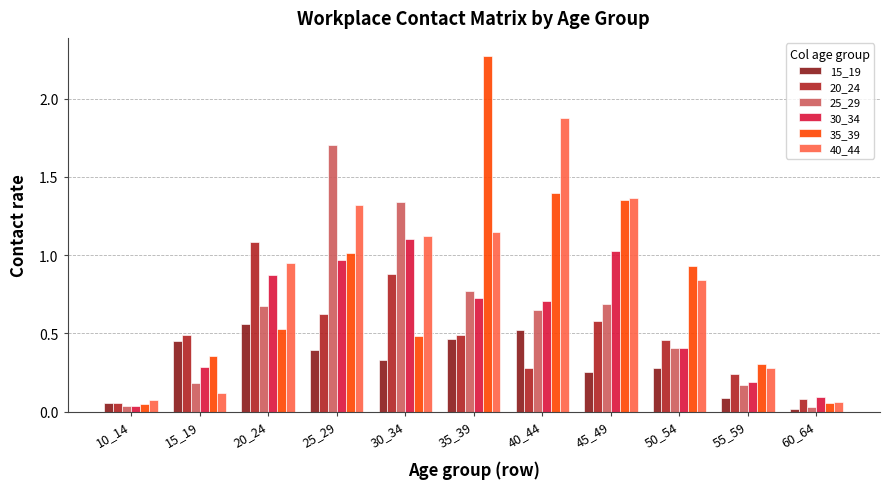

Which series has the widest spread of values?

35_39